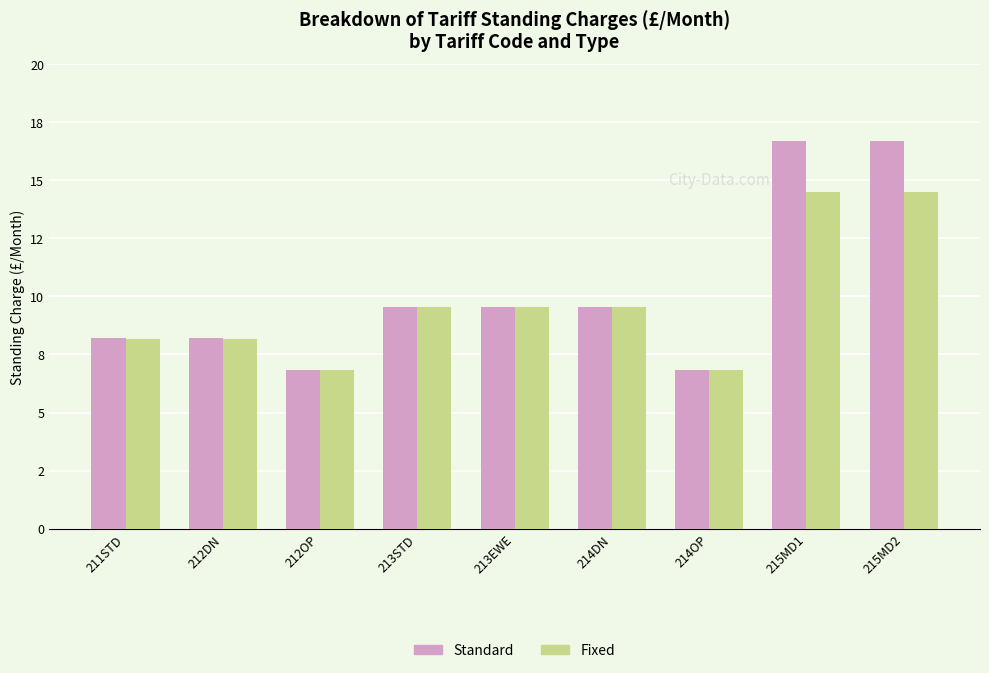

Reading left to right, transcribe all the data shown in this chart.

Standard: 211STD=8.2	212DN=8.2	212OP=6.8	213STD=9.6	213EWE=9.6	214DN=9.6	214OP=6.8	215MD1=16.7	215MD2=16.7
Fixed: 211STD=8.2	212DN=8.2	212OP=6.8	213STD=9.6	213EWE=9.6	214DN=9.6	214OP=6.8	215MD1=14.5	215MD2=14.5